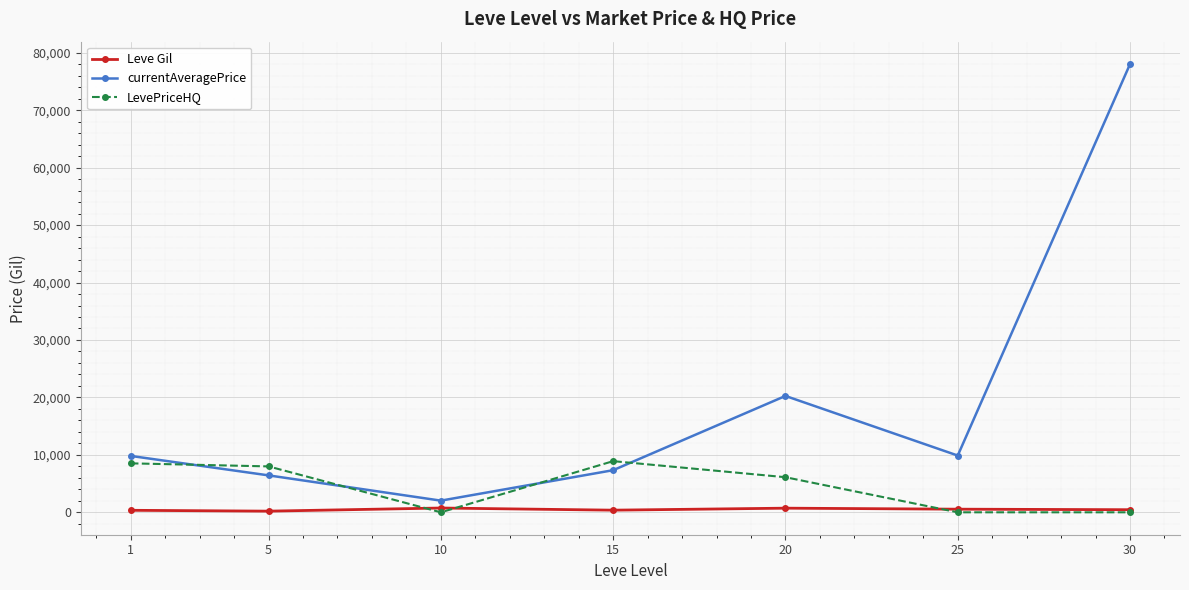

Is it true that currentAveragePrice equals 13289.7 at 25?

False